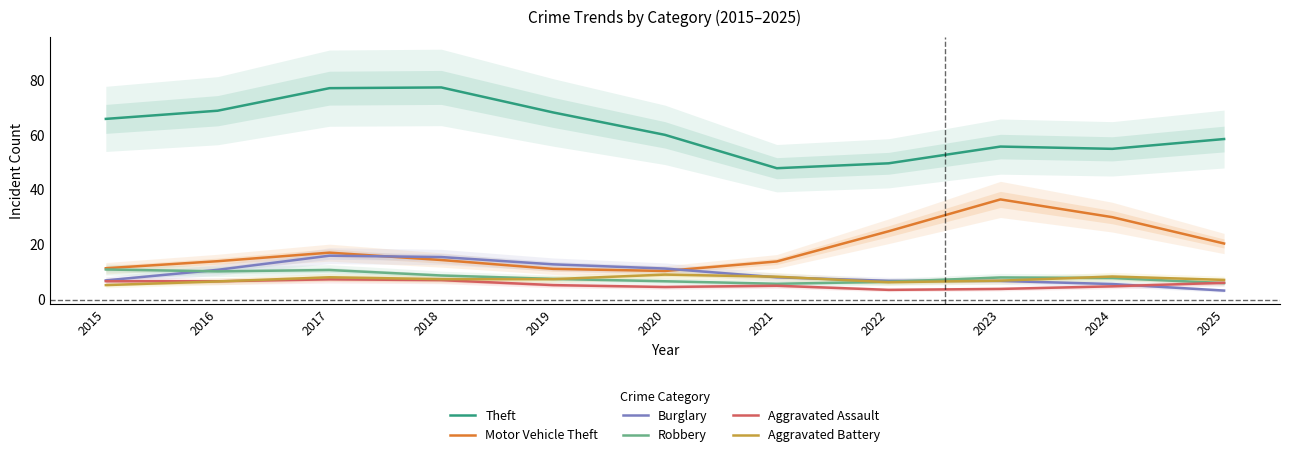

List the series in order of their peak value, lowest first.

Aggravated Assault, Aggravated Battery, Robbery, Burglary, Motor Vehicle Theft, Theft